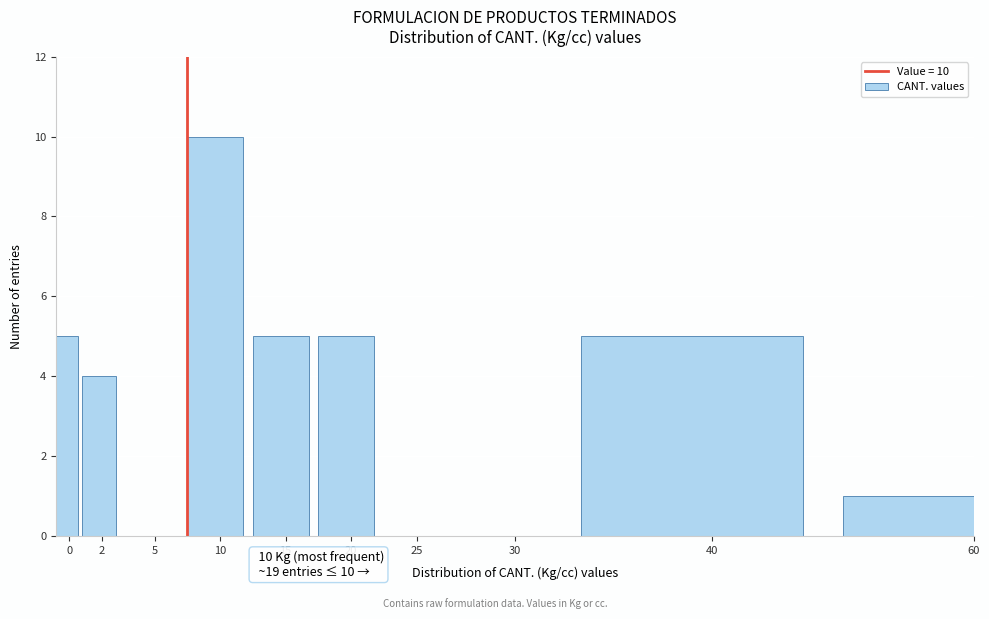

Reading left to right, list all the values displayed in this chart.

0=5	2=4	5=0	10=10	15=5	20=5	25=0	30=0	40=5	60=1